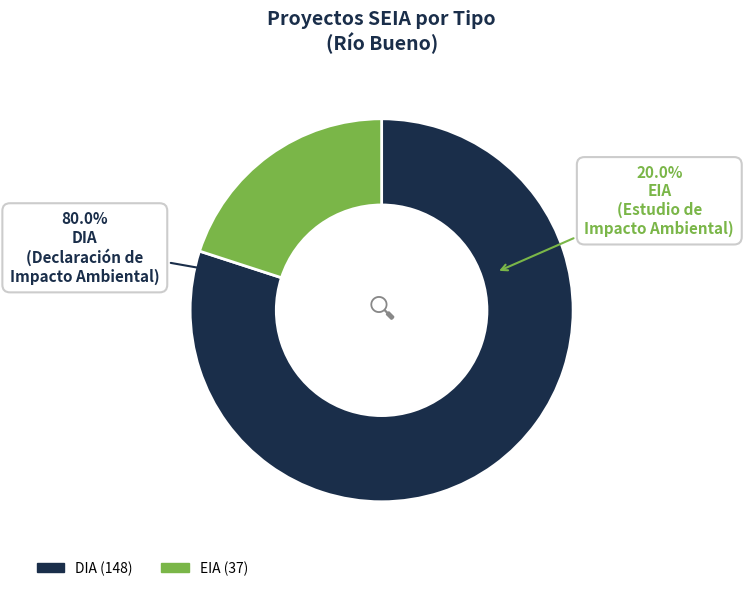

Rank the categories by value from highest to lowest.

DIA, EIA